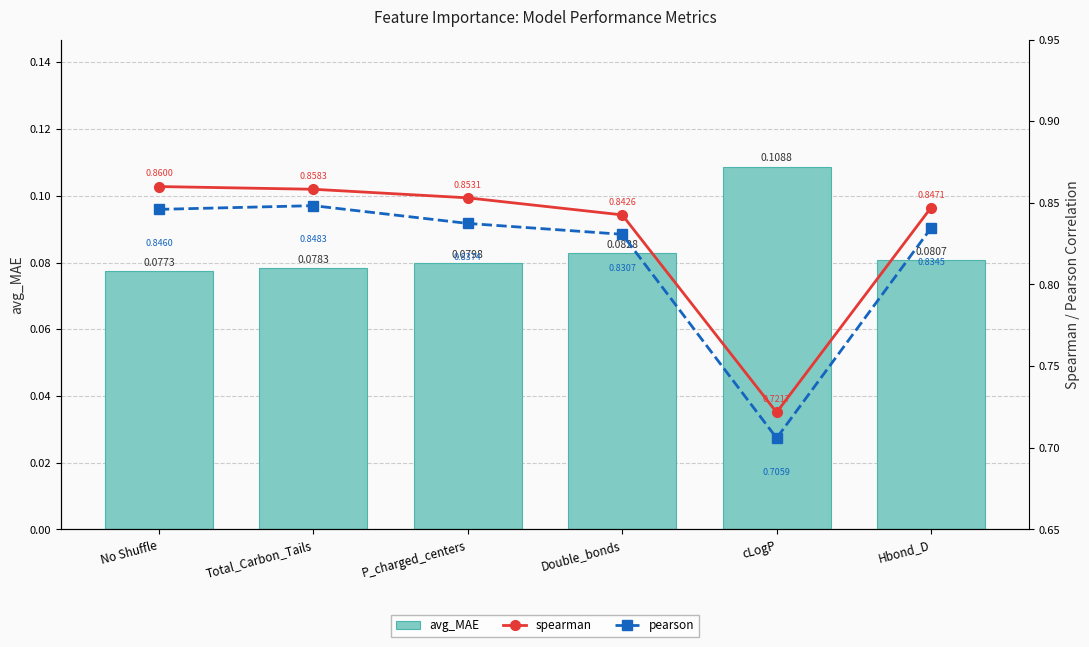

Between Double_bonds and P_charged_centers, which is larger?

Double_bonds